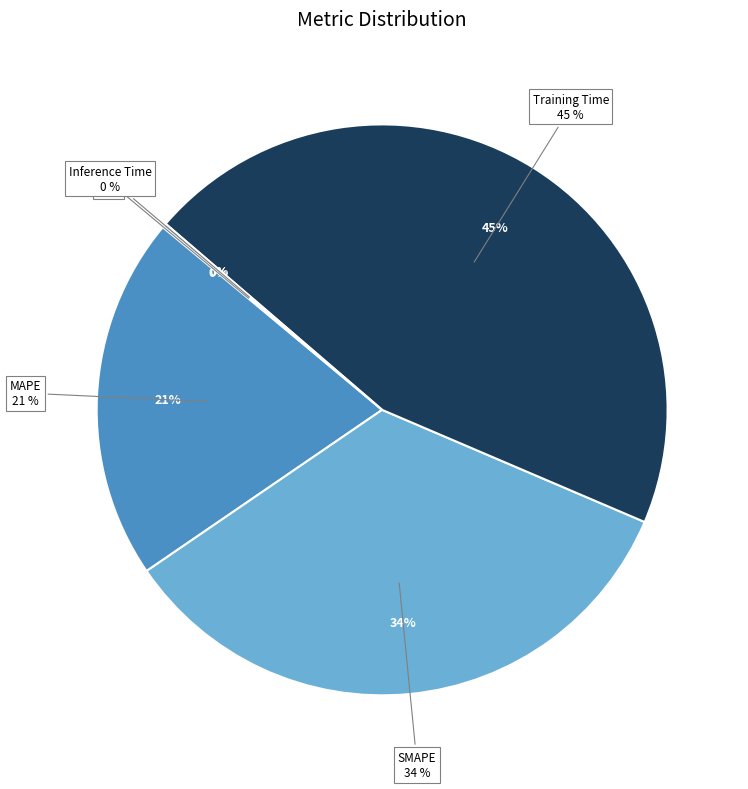

What percentage is the SMAPE slice, to the nearest percent?

34%